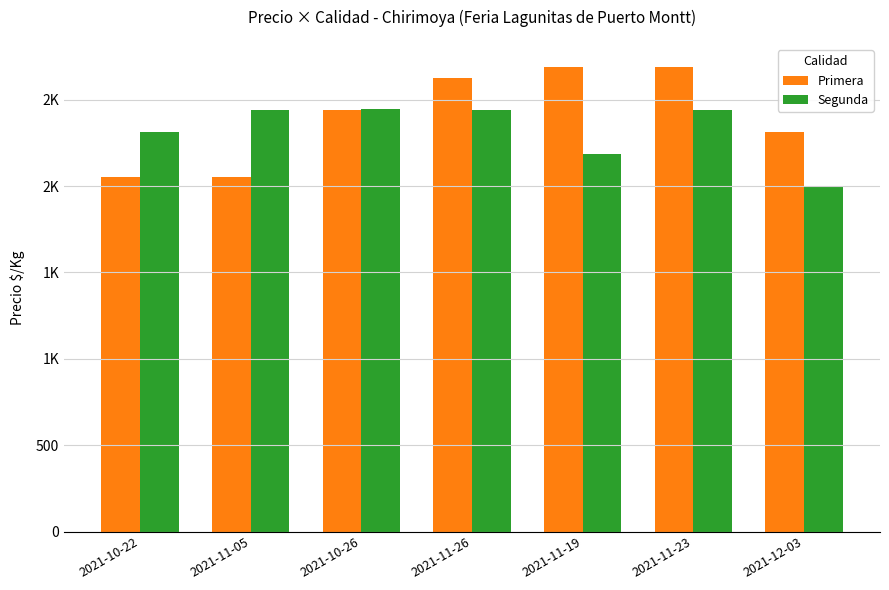

What is the label of the 7th bar from the left?

2021-12-03